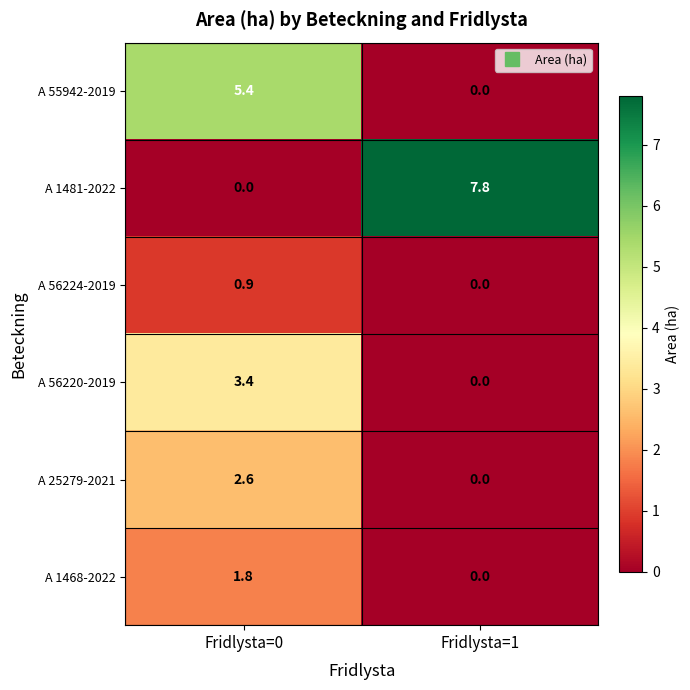

What is the difference between the maximum and minimum values in the A 25279-2021 series?

2.6